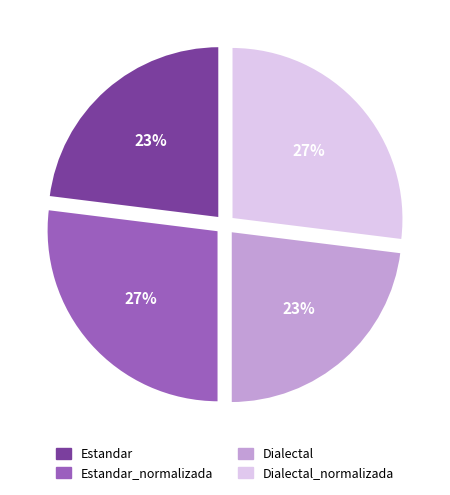

Does any single category account for the majority?

No